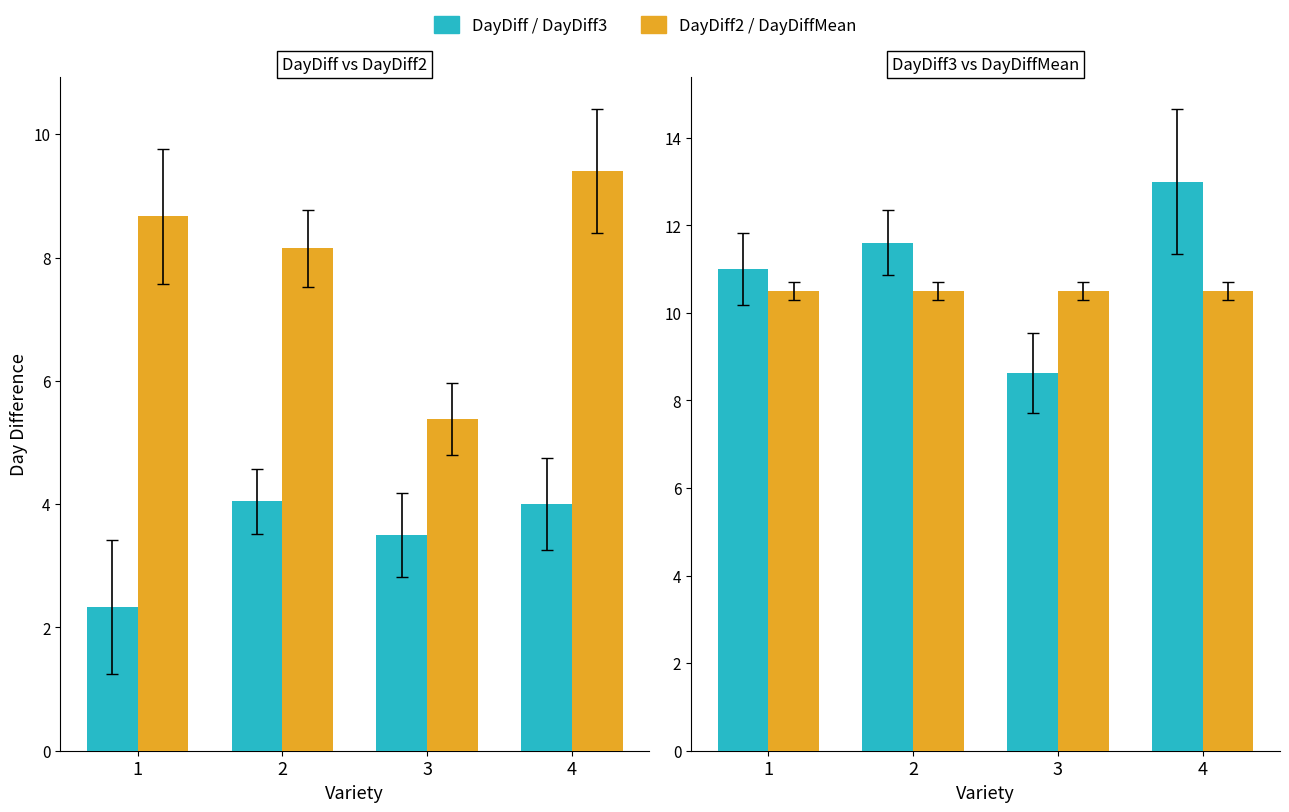

Where is DayDiff3 nearest to the value 10?

1